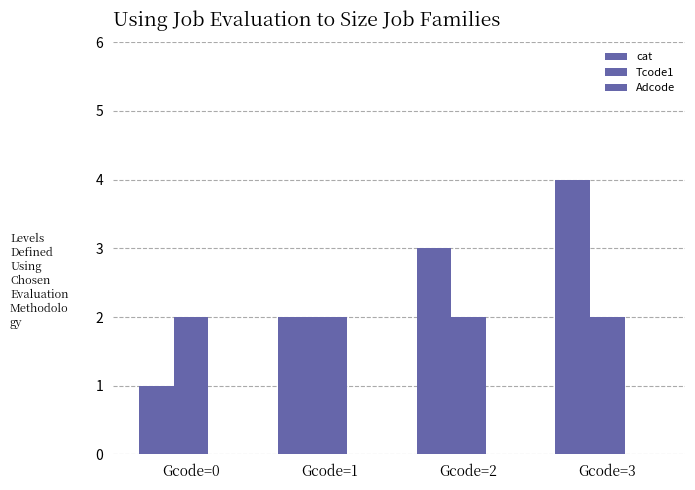

How many data points does each series have?

4